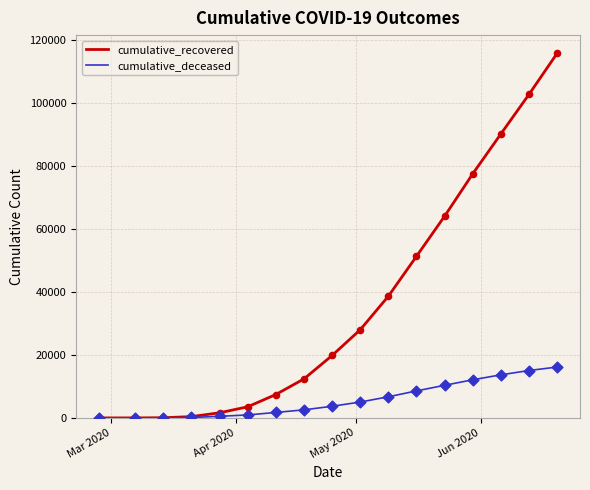

What are all the series names shown in the legend?

cumulative_recovered, cumulative_deceased